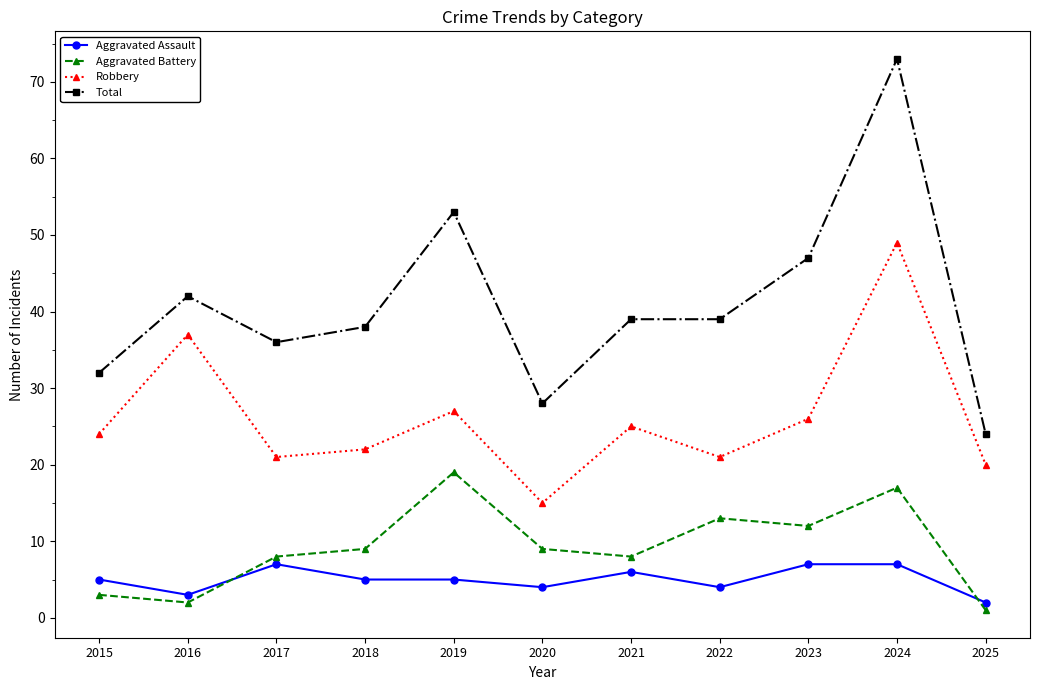

True or false: Robbery and Aggravated Battery cross at least once.

False